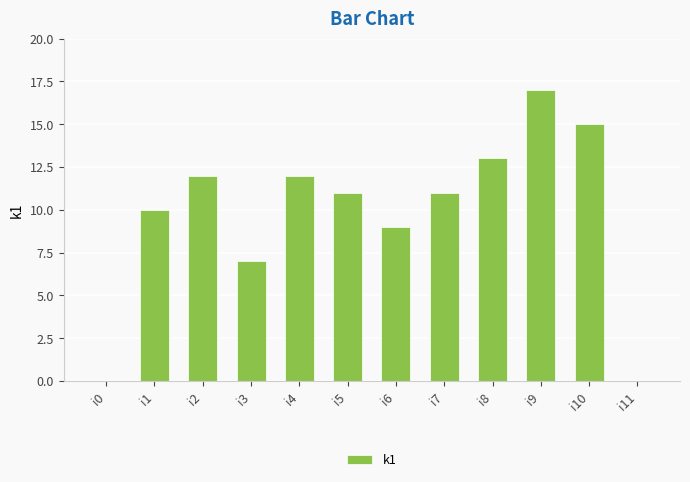

What is the ratio of the value at i8 to the value at i9?

0.8